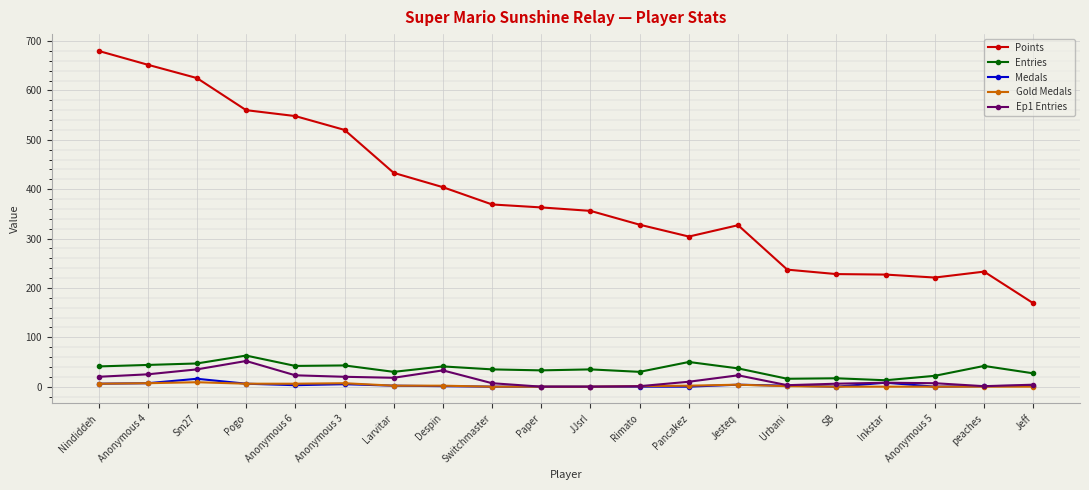

True or false: Ep1 Entries and Points intersect in this chart.

False